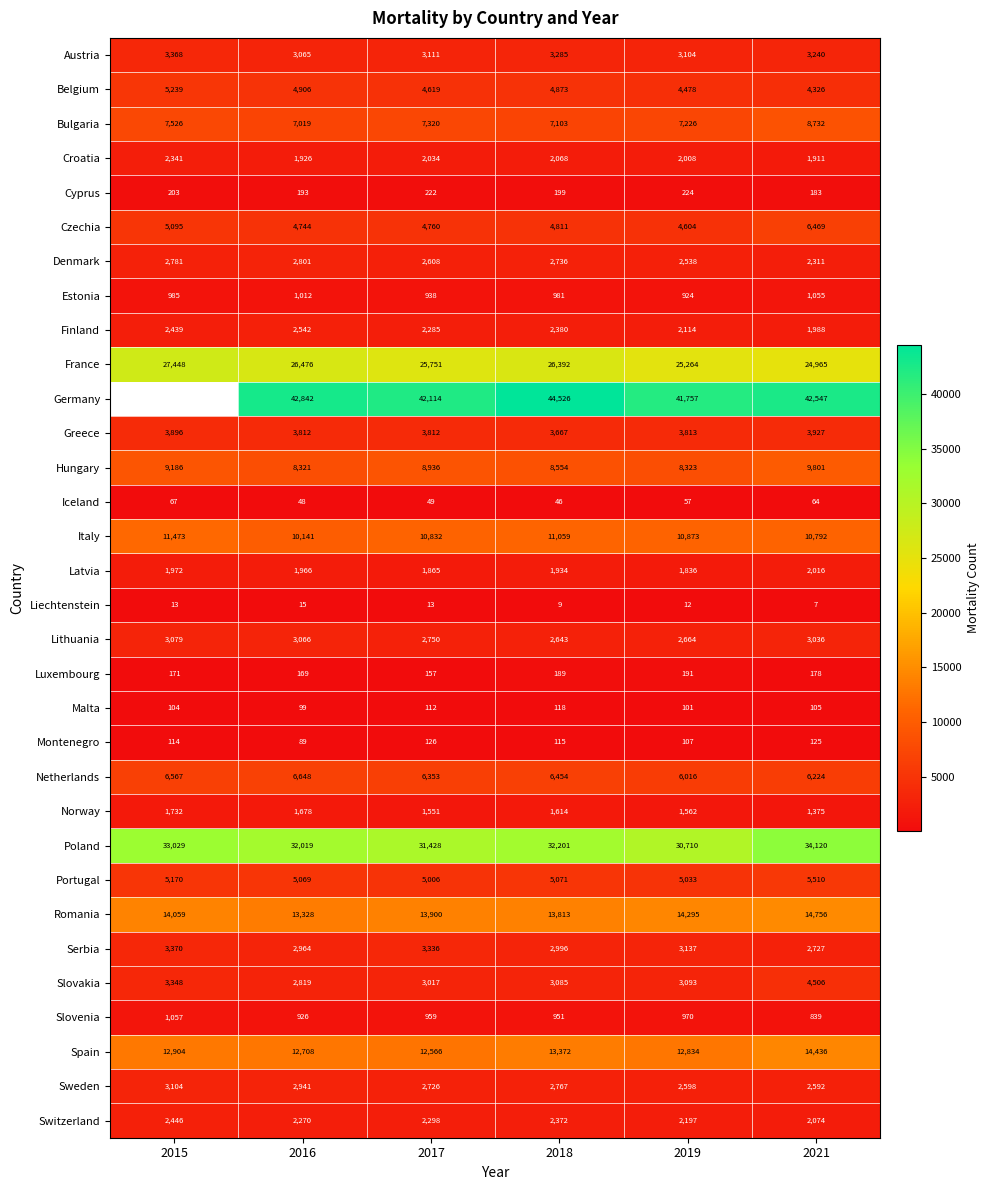

At which label is Finland closest to 2265?

2017